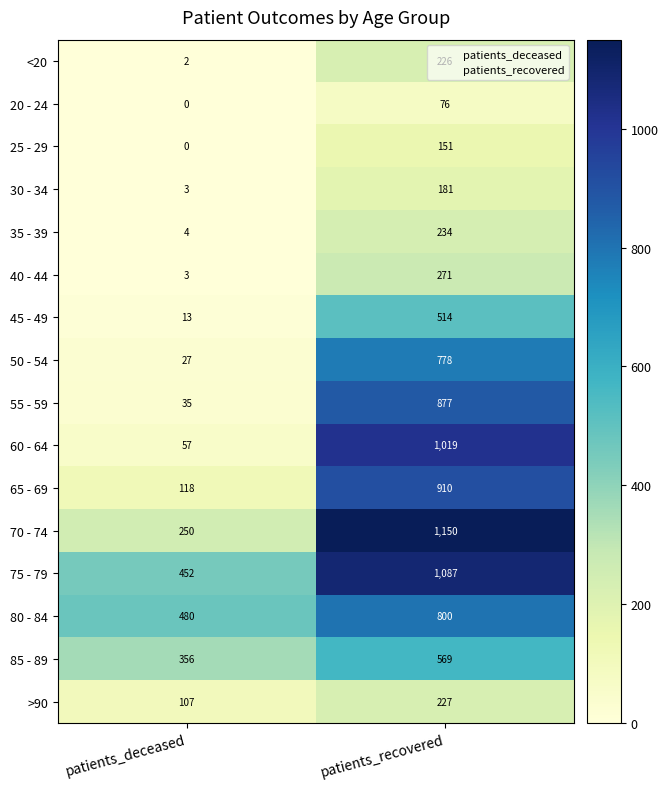

Rank the series by their maximum value, from highest to lowest.

70 - 74, 75 - 79, 60 - 64, 65 - 69, 55 - 59, 80 - 84, 50 - 54, 85 - 89, 45 - 49, 40 - 44, 35 - 39, >90, <20, 30 - 34, 25 - 29, 20 - 24